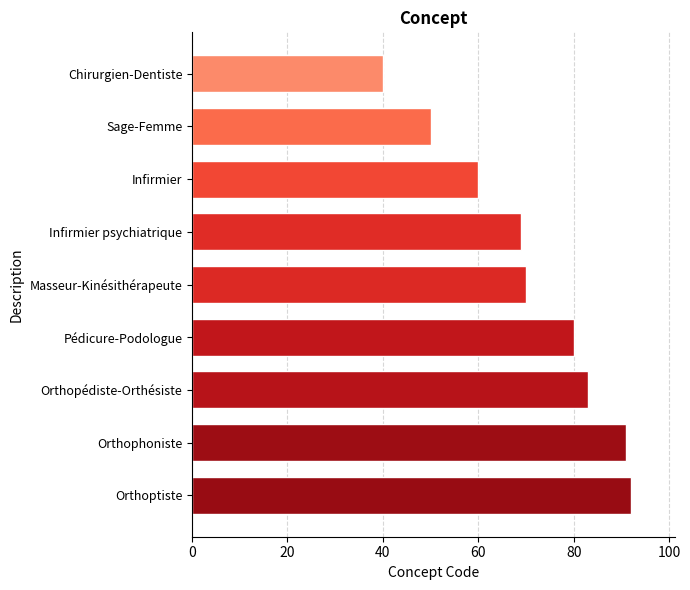

How many values are below 70?

4